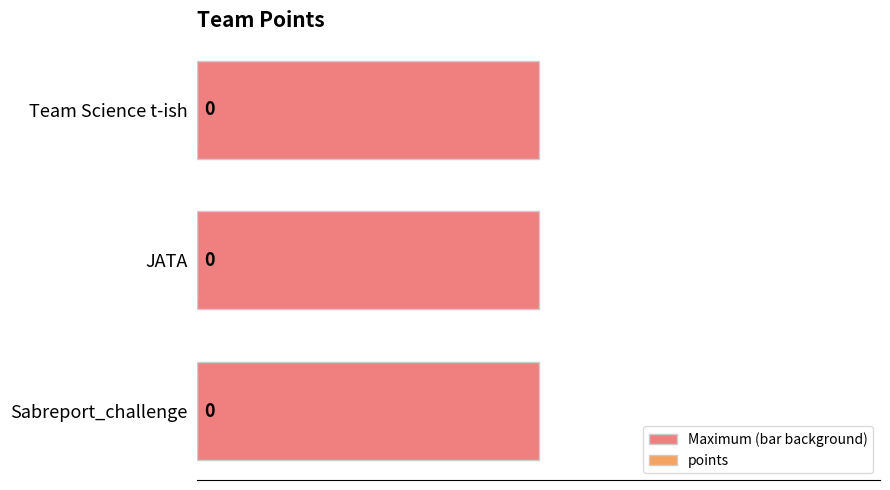

Between 0.50 and 0.25, which is larger?

0.50